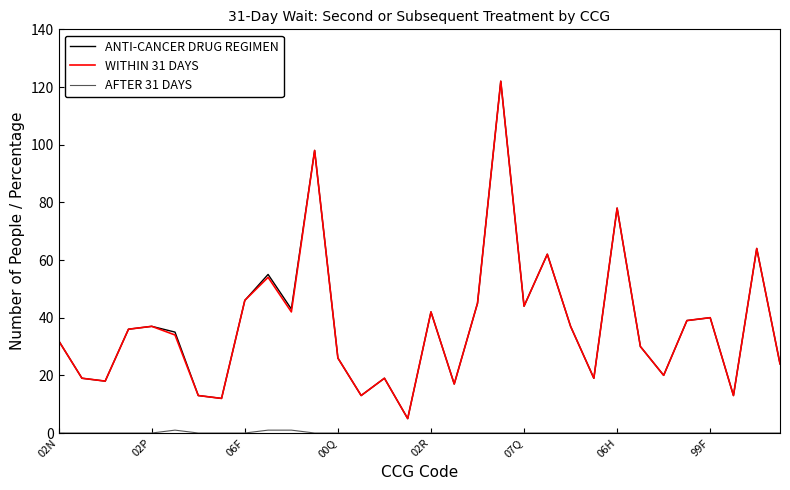

How many distinct data groups are displayed?

3